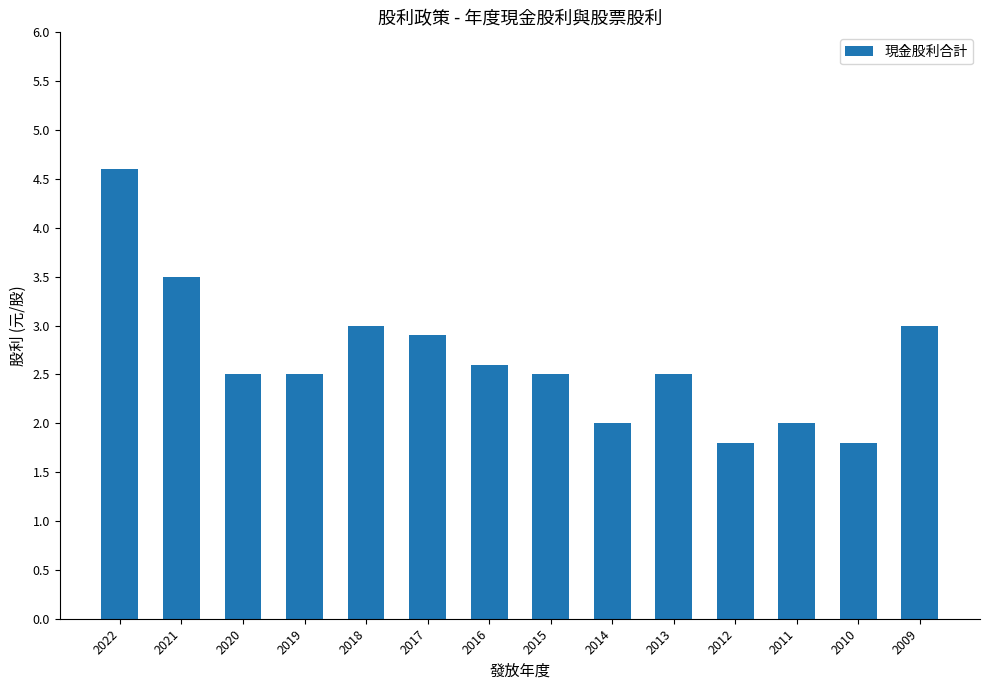

Is it true that the value at 2019 is 1.6?

False